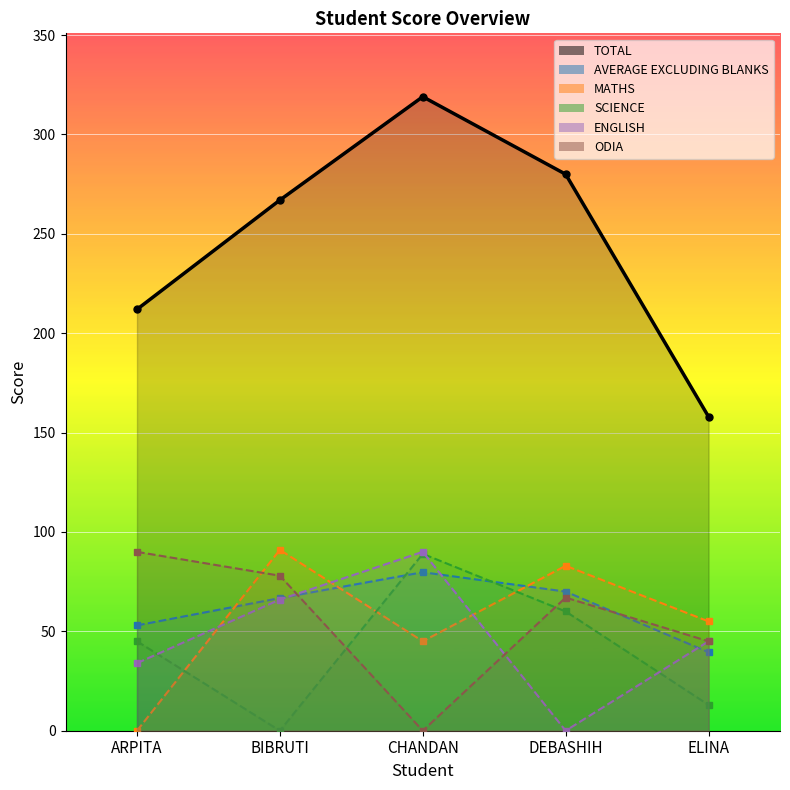

Between which two adjacent categories do AVERAGE EXCLUDING BLANKS and ENGLISH first intersect?

BIBRUTI and CHANDAN